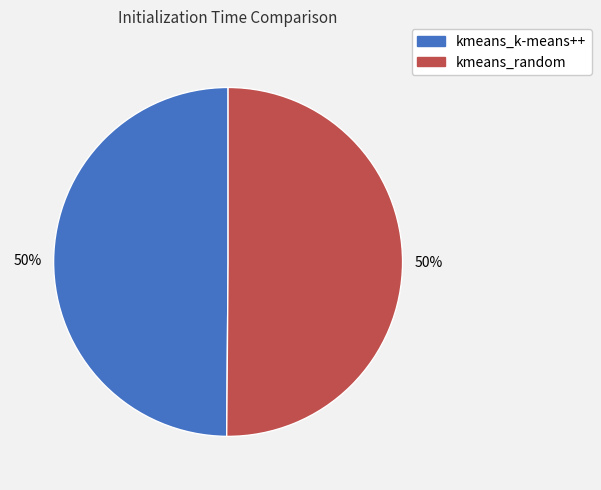

Is the sum of kmeans_k-means++ and kmeans_random greater than half?

Yes